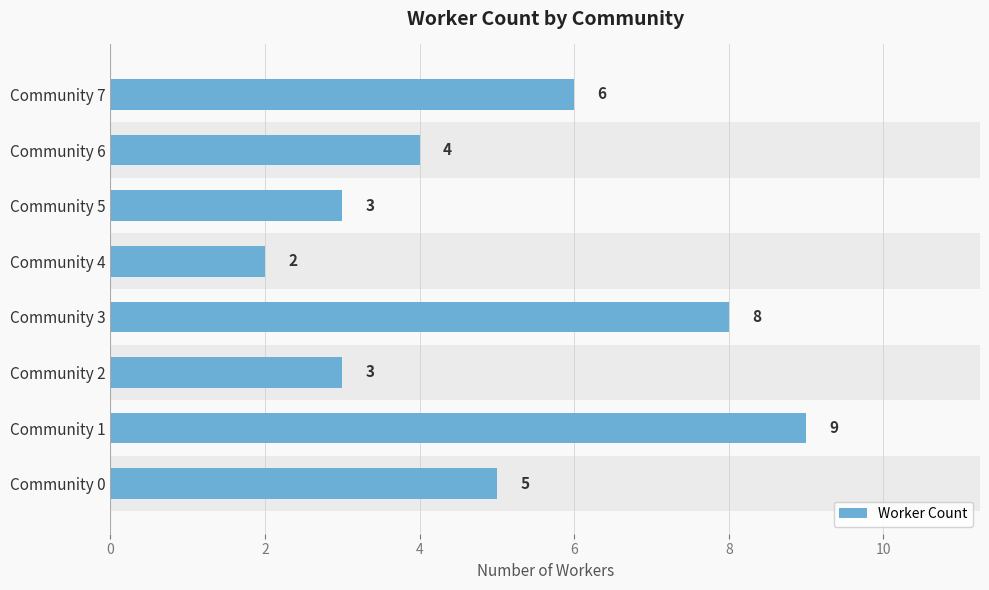

Reading bottom to top, what are all the values shown in this chart?

Community 0=5	Community 1=9	Community 2=3	Community 3=8	Community 4=2	Community 5=3	Community 6=4	Community 7=6